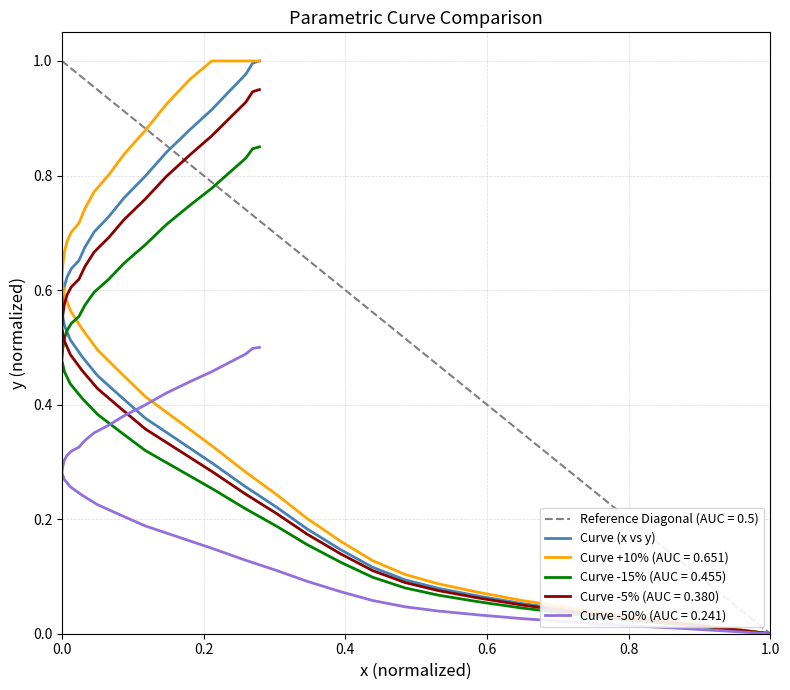

How many positive values are there?

39